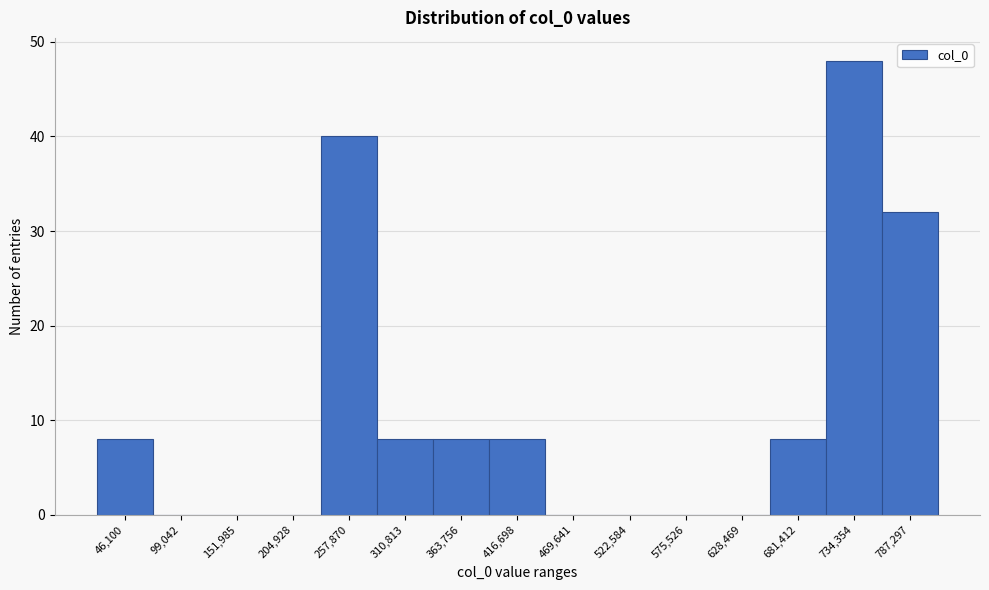

Reading left to right, transcribe all the data shown in this chart.

46,100=8	99,042=0	151,985=0	204,928=0	257,870=40	310,813=8	363,756=8	416,698=8	469,641=0	522,584=0	575,526=0	628,469=0	681,412=8	734,354=48	787,297=32